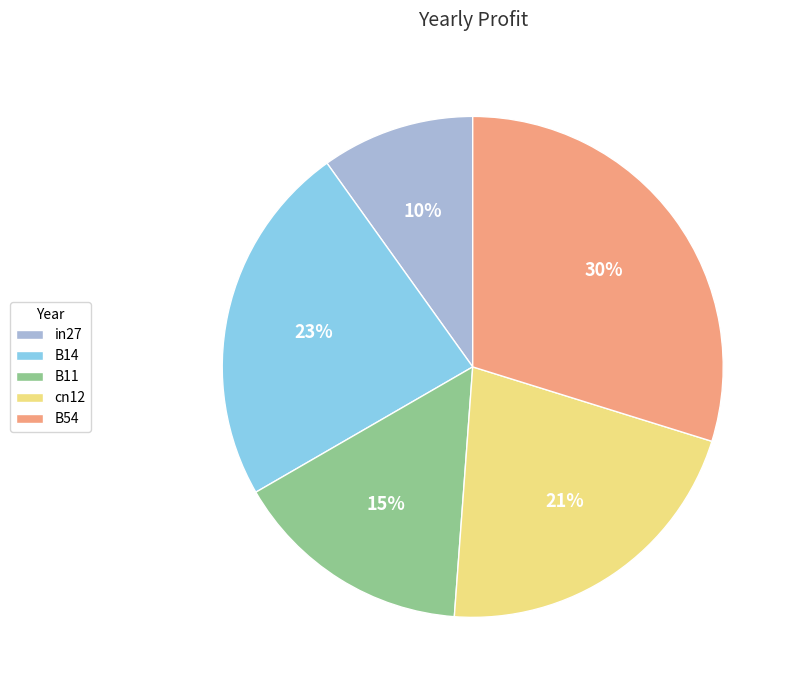

To the nearest percent, what percentage of the pie is B11?

15%